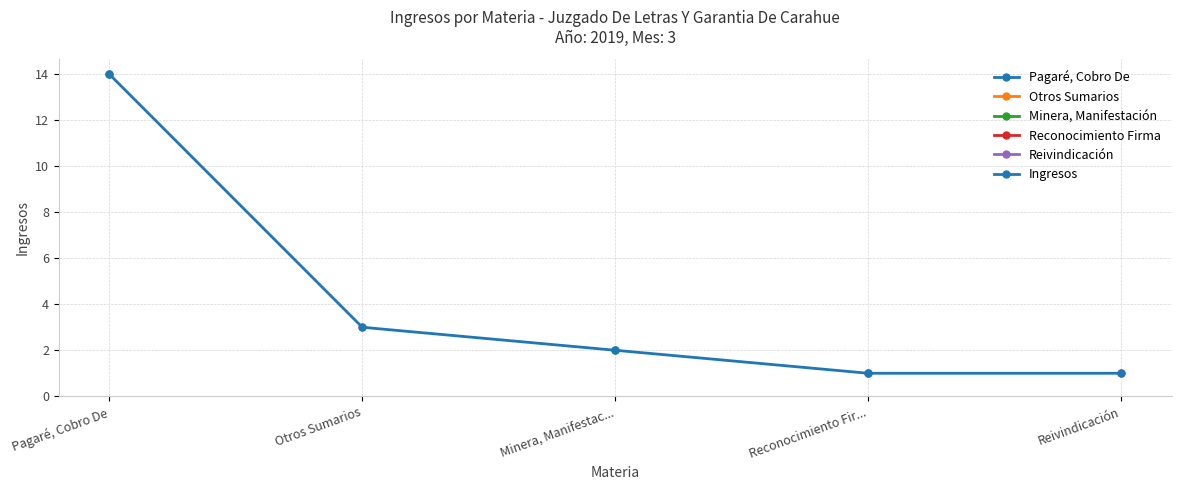

True or false: Otros Sumarios and Minera, Manifestación cross at least once.

False